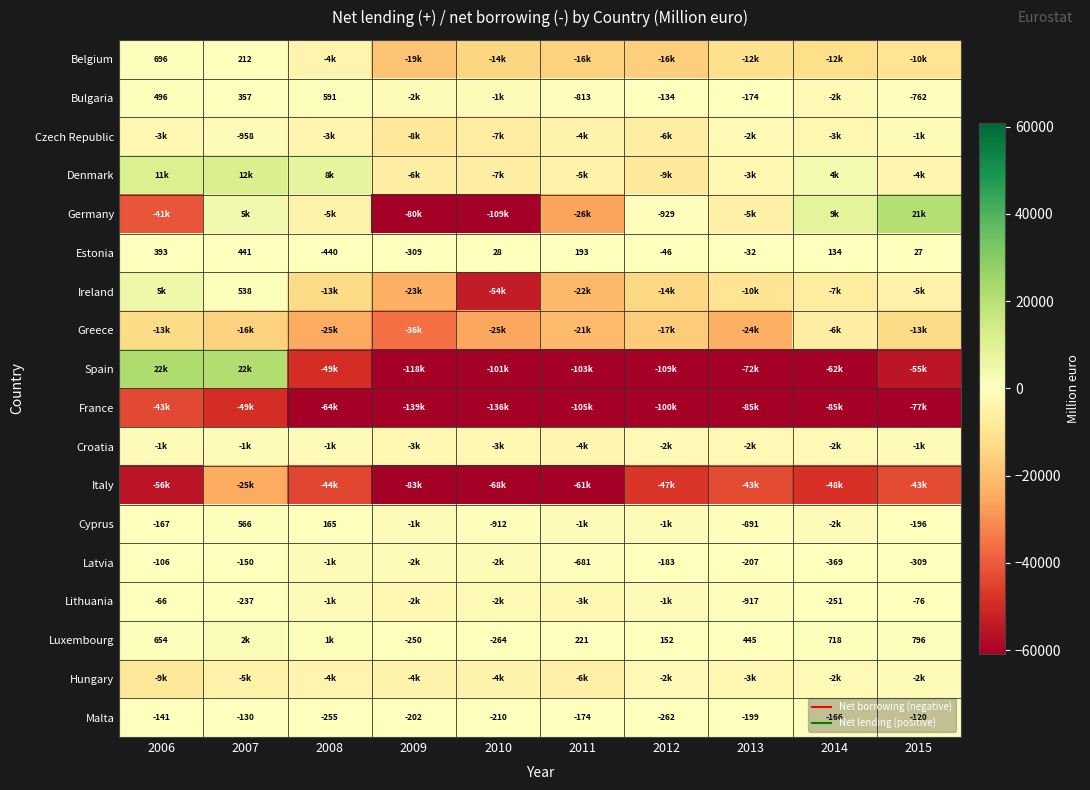

At which category is the sum across all series the highest?

2007